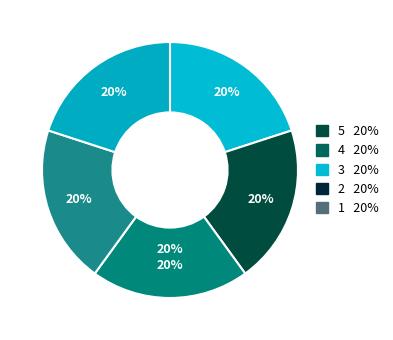

Count the number of slices in the pie.

5